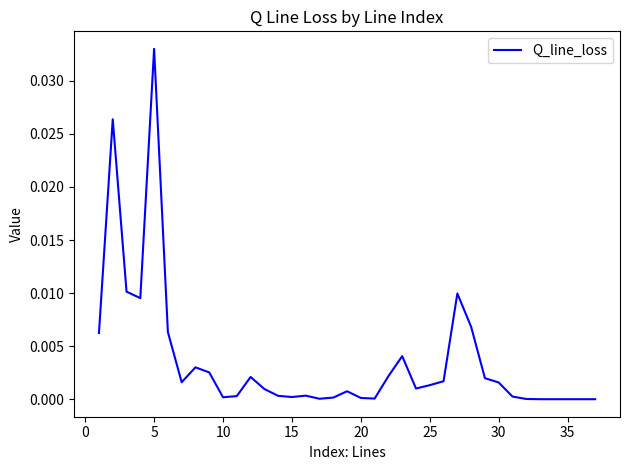

Does the chart display data point markers on the line(s)?

No